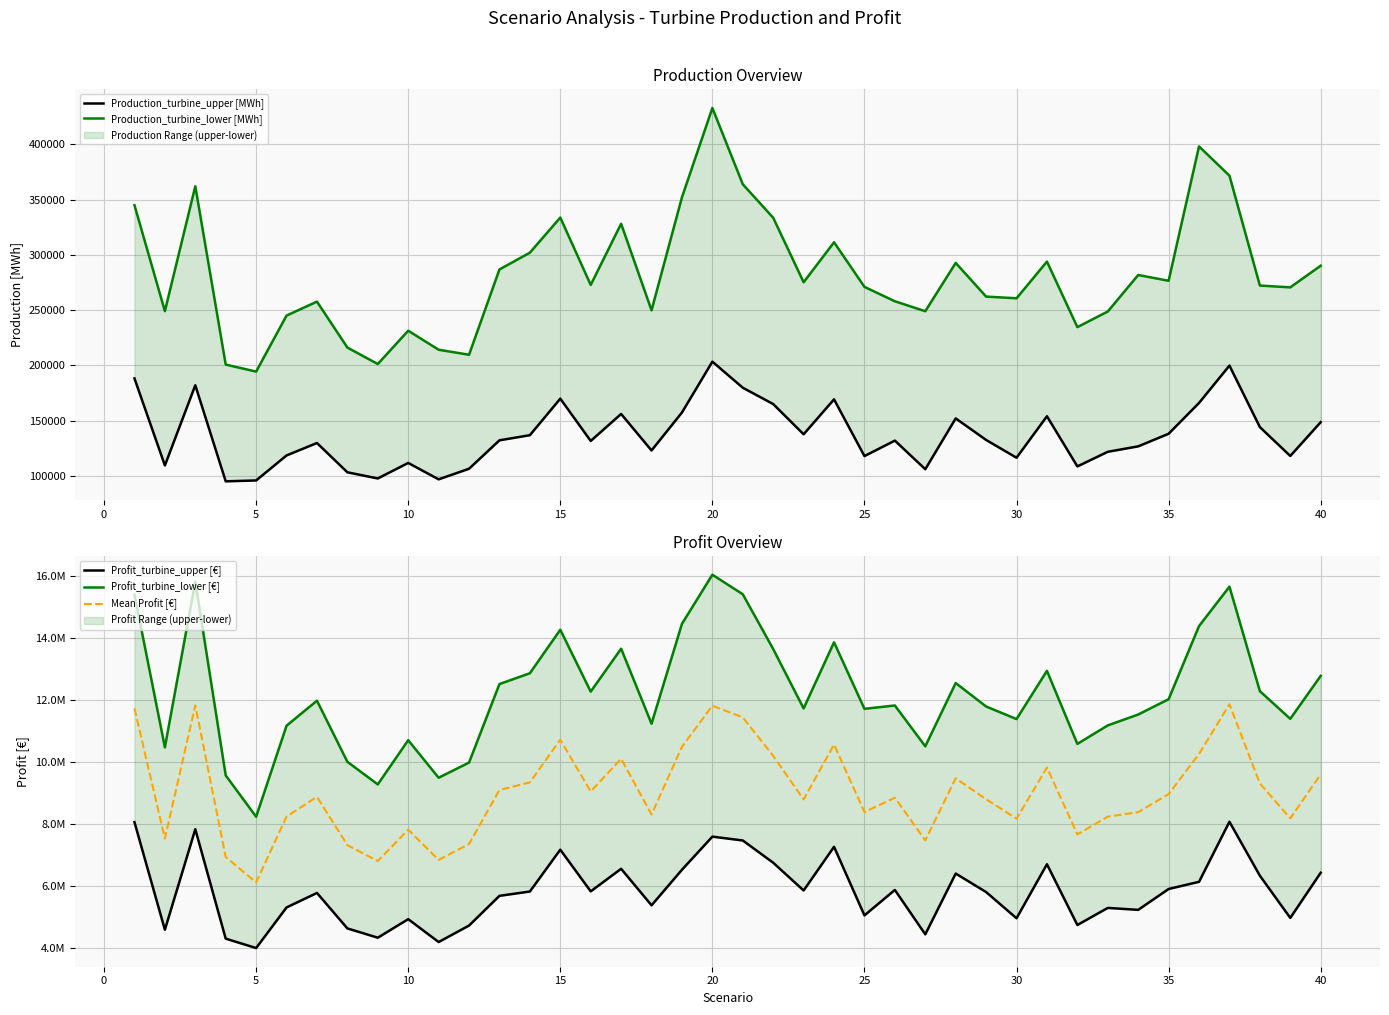

What is the average value of the Production_turbine_lower [MWh] series?

282486.9